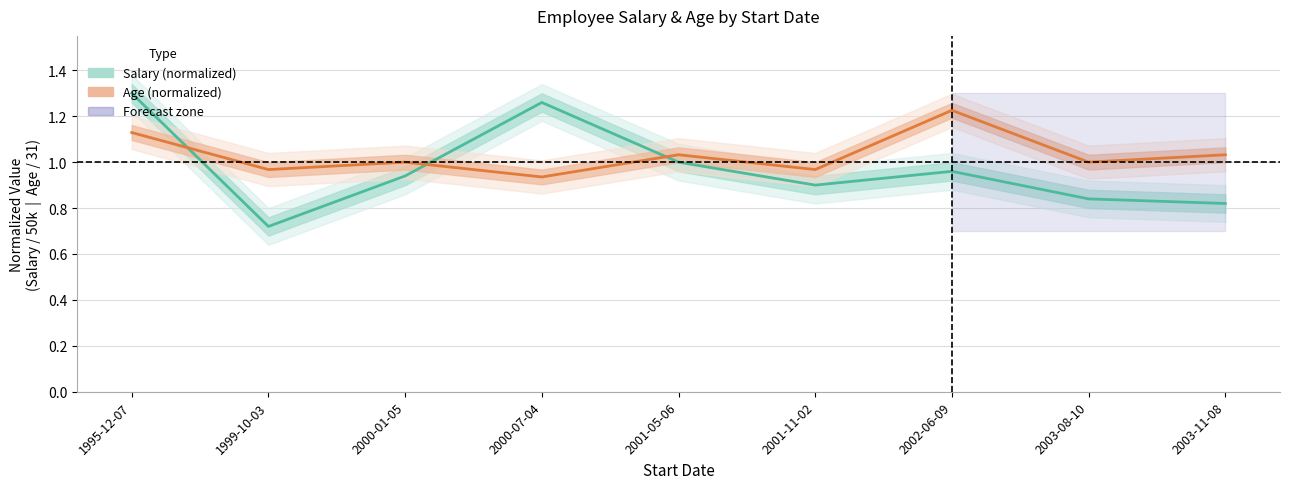

The Salary (normalized) series shows 0.8 at 2003-11-08. True or false?

True